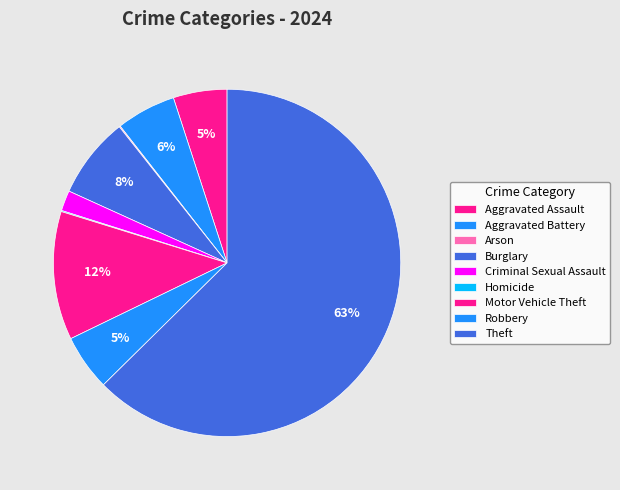

To the nearest percent, what is the combined percentage of Motor Vehicle Theft and Theft?

75%